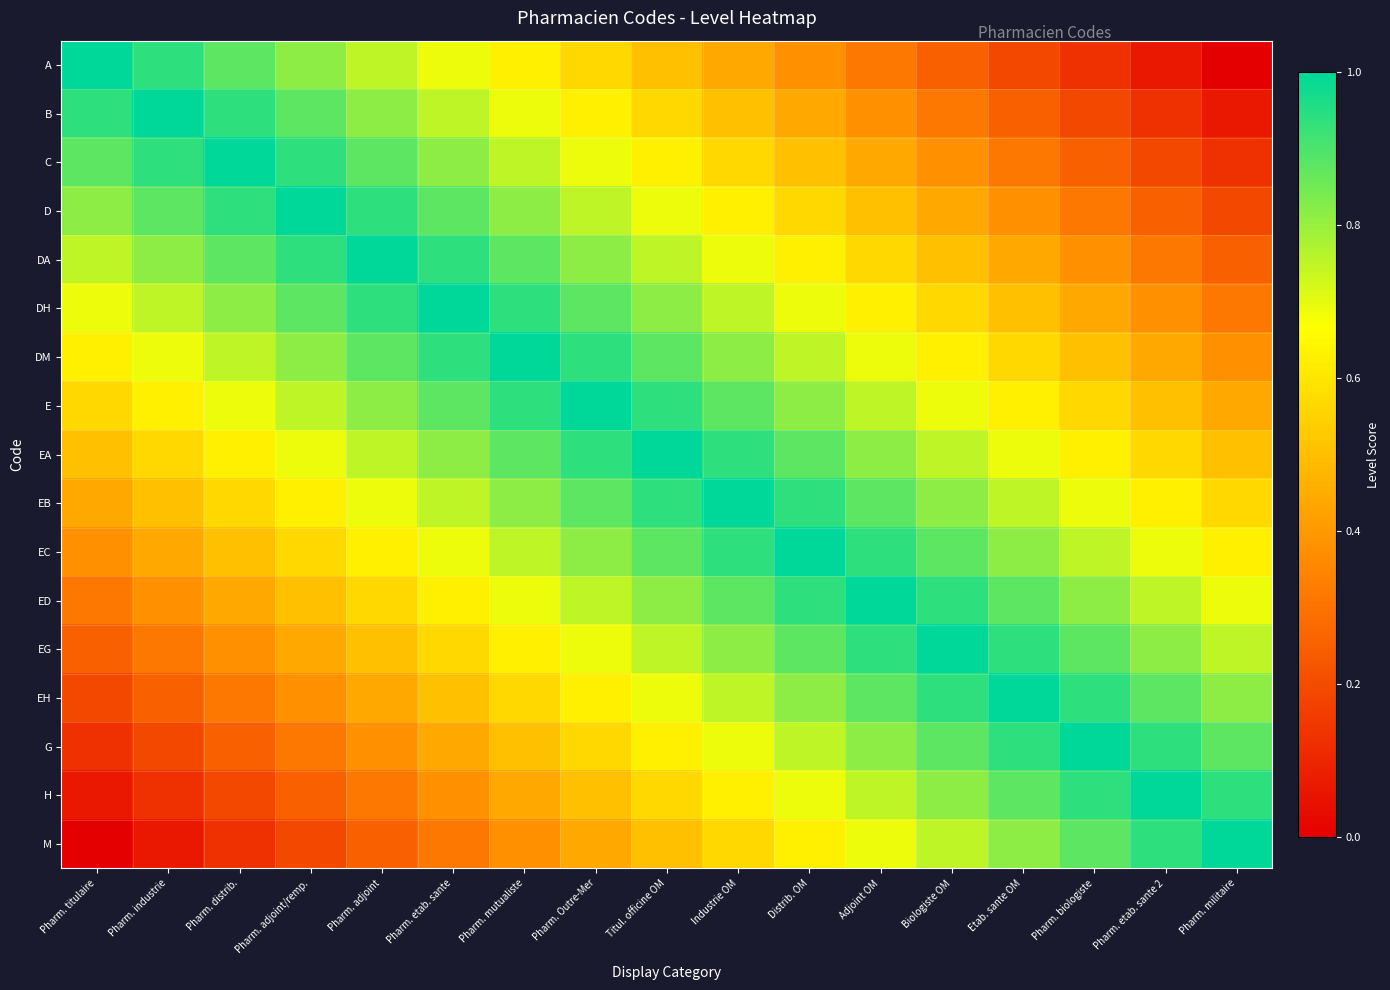

Reading left to right, what are all the values shown in this chart?

A: Pharm. titulaire=1.0	Pharm. industrie=0.9	Pharm. distrib.=0.9	Pharm. adjoint/remp.=0.8	Pharm. adjoint=0.8	Pharm. etab. sante=0.7	Pharm. mutualiste=0.6	Pharm. Outre-Mer=0.6	Titul. officine OM=0.5	Industrie OM=0.4	Distrib. OM=0.4	Adjoint OM=0.3	Biologiste OM=0.2	Etab. sante OM=0.2	Pharm. biologiste=0.1	Pharm. etab. sante 2=0.1	Pharm. militaire=0.0
B: Pharm. titulaire=0.9	Pharm. industrie=1.0	Pharm. distrib.=0.9	Pharm. adjoint/remp.=0.9	Pharm. adjoint=0.8	Pharm. etab. sante=0.8	Pharm. mutualiste=0.7	Pharm. Outre-Mer=0.6	Titul. officine OM=0.6	Industrie OM=0.5	Distrib. OM=0.4	Adjoint OM=0.4	Biologiste OM=0.3	Etab. sante OM=0.2	Pharm. biologiste=0.2	Pharm. etab. sante 2=0.1	Pharm. militaire=0.1
C: Pharm. titulaire=0.9	Pharm. industrie=0.9	Pharm. distrib.=1.0	Pharm. adjoint/remp.=0.9	Pharm. adjoint=0.9	Pharm. etab. sante=0.8	Pharm. mutualiste=0.8	Pharm. Outre-Mer=0.7	Titul. officine OM=0.6	Industrie OM=0.6	Distrib. OM=0.5	Adjoint OM=0.4	Biologiste OM=0.4	Etab. sante OM=0.3	Pharm. biologiste=0.2	Pharm. etab. sante 2=0.2	Pharm. militaire=0.1
D: Pharm. titulaire=0.8	Pharm. industrie=0.9	Pharm. distrib.=0.9	Pharm. adjoint/remp.=1.0	Pharm. adjoint=0.9	Pharm. etab. sante=0.9	Pharm. mutualiste=0.8	Pharm. Outre-Mer=0.8	Titul. officine OM=0.7	Industrie OM=0.6	Distrib. OM=0.6	Adjoint OM=0.5	Biologiste OM=0.4	Etab. sante OM=0.4	Pharm. biologiste=0.3	Pharm. etab. sante 2=0.2	Pharm. militaire=0.2
DA: Pharm. titulaire=0.8	Pharm. industrie=0.8	Pharm. distrib.=0.9	Pharm. adjoint/remp.=0.9	Pharm. adjoint=1.0	Pharm. etab. sante=0.9	Pharm. mutualiste=0.9	Pharm. Outre-Mer=0.8	Titul. officine OM=0.8	Industrie OM=0.7	Distrib. OM=0.6	Adjoint OM=0.6	Biologiste OM=0.5	Etab. sante OM=0.4	Pharm. biologiste=0.4	Pharm. etab. sante 2=0.3	Pharm. militaire=0.2
DH: Pharm. titulaire=0.7	Pharm. industrie=0.8	Pharm. distrib.=0.8	Pharm. adjoint/remp.=0.9	Pharm. adjoint=0.9	Pharm. etab. sante=1.0	Pharm. mutualiste=0.9	Pharm. Outre-Mer=0.9	Titul. officine OM=0.8	Industrie OM=0.8	Distrib. OM=0.7	Adjoint OM=0.6	Biologiste OM=0.6	Etab. sante OM=0.5	Pharm. biologiste=0.4	Pharm. etab. sante 2=0.4	Pharm. militaire=0.3
DM: Pharm. titulaire=0.6	Pharm. industrie=0.7	Pharm. distrib.=0.8	Pharm. adjoint/remp.=0.8	Pharm. adjoint=0.9	Pharm. etab. sante=0.9	Pharm. mutualiste=1.0	Pharm. Outre-Mer=0.9	Titul. officine OM=0.9	Industrie OM=0.8	Distrib. OM=0.8	Adjoint OM=0.7	Biologiste OM=0.6	Etab. sante OM=0.6	Pharm. biologiste=0.5	Pharm. etab. sante 2=0.4	Pharm. militaire=0.4
E: Pharm. titulaire=0.6	Pharm. industrie=0.6	Pharm. distrib.=0.7	Pharm. adjoint/remp.=0.8	Pharm. adjoint=0.8	Pharm. etab. sante=0.9	Pharm. mutualiste=0.9	Pharm. Outre-Mer=1.0	Titul. officine OM=0.9	Industrie OM=0.9	Distrib. OM=0.8	Adjoint OM=0.8	Biologiste OM=0.7	Etab. sante OM=0.6	Pharm. biologiste=0.6	Pharm. etab. sante 2=0.5	Pharm. militaire=0.4
EA: Pharm. titulaire=0.5	Pharm. industrie=0.6	Pharm. distrib.=0.6	Pharm. adjoint/remp.=0.7	Pharm. adjoint=0.8	Pharm. etab. sante=0.8	Pharm. mutualiste=0.9	Pharm. Outre-Mer=0.9	Titul. officine OM=1.0	Industrie OM=0.9	Distrib. OM=0.9	Adjoint OM=0.8	Biologiste OM=0.8	Etab. sante OM=0.7	Pharm. biologiste=0.6	Pharm. etab. sante 2=0.6	Pharm. militaire=0.5
EB: Pharm. titulaire=0.4	Pharm. industrie=0.5	Pharm. distrib.=0.6	Pharm. adjoint/remp.=0.6	Pharm. adjoint=0.7	Pharm. etab. sante=0.8	Pharm. mutualiste=0.8	Pharm. Outre-Mer=0.9	Titul. officine OM=0.9	Industrie OM=1.0	Distrib. OM=0.9	Adjoint OM=0.9	Biologiste OM=0.8	Etab. sante OM=0.8	Pharm. biologiste=0.7	Pharm. etab. sante 2=0.6	Pharm. militaire=0.6
EC: Pharm. titulaire=0.4	Pharm. industrie=0.4	Pharm. distrib.=0.5	Pharm. adjoint/remp.=0.6	Pharm. adjoint=0.6	Pharm. etab. sante=0.7	Pharm. mutualiste=0.8	Pharm. Outre-Mer=0.8	Titul. officine OM=0.9	Industrie OM=0.9	Distrib. OM=1.0	Adjoint OM=0.9	Biologiste OM=0.9	Etab. sante OM=0.8	Pharm. biologiste=0.8	Pharm. etab. sante 2=0.7	Pharm. militaire=0.6
ED: Pharm. titulaire=0.3	Pharm. industrie=0.4	Pharm. distrib.=0.4	Pharm. adjoint/remp.=0.5	Pharm. adjoint=0.6	Pharm. etab. sante=0.6	Pharm. mutualiste=0.7	Pharm. Outre-Mer=0.8	Titul. officine OM=0.8	Industrie OM=0.9	Distrib. OM=0.9	Adjoint OM=1.0	Biologiste OM=0.9	Etab. sante OM=0.9	Pharm. biologiste=0.8	Pharm. etab. sante 2=0.8	Pharm. militaire=0.7
EG: Pharm. titulaire=0.2	Pharm. industrie=0.3	Pharm. distrib.=0.4	Pharm. adjoint/remp.=0.4	Pharm. adjoint=0.5	Pharm. etab. sante=0.6	Pharm. mutualiste=0.6	Pharm. Outre-Mer=0.7	Titul. officine OM=0.8	Industrie OM=0.8	Distrib. OM=0.9	Adjoint OM=0.9	Biologiste OM=1.0	Etab. sante OM=0.9	Pharm. biologiste=0.9	Pharm. etab. sante 2=0.8	Pharm. militaire=0.8
EH: Pharm. titulaire=0.2	Pharm. industrie=0.2	Pharm. distrib.=0.3	Pharm. adjoint/remp.=0.4	Pharm. adjoint=0.4	Pharm. etab. sante=0.5	Pharm. mutualiste=0.6	Pharm. Outre-Mer=0.6	Titul. officine OM=0.7	Industrie OM=0.8	Distrib. OM=0.8	Adjoint OM=0.9	Biologiste OM=0.9	Etab. sante OM=1.0	Pharm. biologiste=0.9	Pharm. etab. sante 2=0.9	Pharm. militaire=0.8
G: Pharm. titulaire=0.1	Pharm. industrie=0.2	Pharm. distrib.=0.2	Pharm. adjoint/remp.=0.3	Pharm. adjoint=0.4	Pharm. etab. sante=0.4	Pharm. mutualiste=0.5	Pharm. Outre-Mer=0.6	Titul. officine OM=0.6	Industrie OM=0.7	Distrib. OM=0.8	Adjoint OM=0.8	Biologiste OM=0.9	Etab. sante OM=0.9	Pharm. biologiste=1.0	Pharm. etab. sante 2=0.9	Pharm. militaire=0.9
H: Pharm. titulaire=0.1	Pharm. industrie=0.1	Pharm. distrib.=0.2	Pharm. adjoint/remp.=0.2	Pharm. adjoint=0.3	Pharm. etab. sante=0.4	Pharm. mutualiste=0.4	Pharm. Outre-Mer=0.5	Titul. officine OM=0.6	Industrie OM=0.6	Distrib. OM=0.7	Adjoint OM=0.8	Biologiste OM=0.8	Etab. sante OM=0.9	Pharm. biologiste=0.9	Pharm. etab. sante 2=1.0	Pharm. militaire=0.9
M: Pharm. titulaire=0.0	Pharm. industrie=0.1	Pharm. distrib.=0.1	Pharm. adjoint/remp.=0.2	Pharm. adjoint=0.2	Pharm. etab. sante=0.3	Pharm. mutualiste=0.4	Pharm. Outre-Mer=0.4	Titul. officine OM=0.5	Industrie OM=0.6	Distrib. OM=0.6	Adjoint OM=0.7	Biologiste OM=0.8	Etab. sante OM=0.8	Pharm. biologiste=0.9	Pharm. etab. sante 2=0.9	Pharm. militaire=1.0